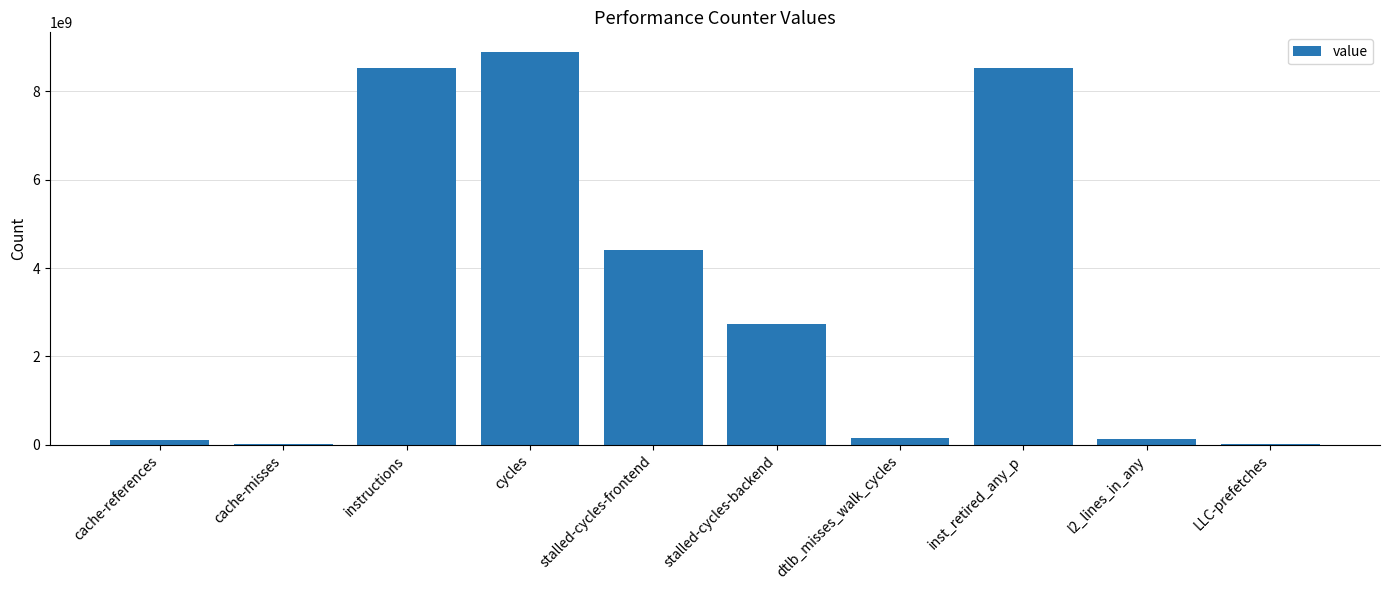

The value at stalled-cycles-backend is 2742583429. True or false?

True